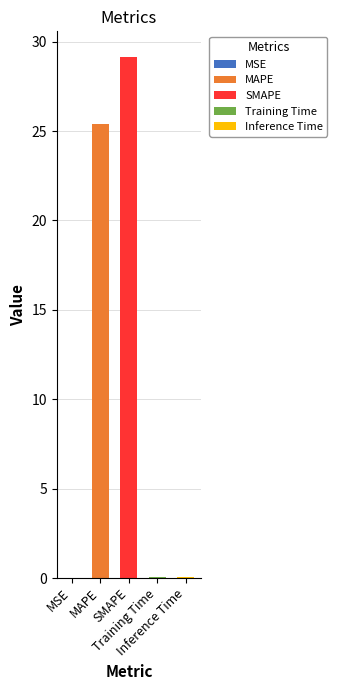

At which category does the chart reach its peak across all series?

SMAPE